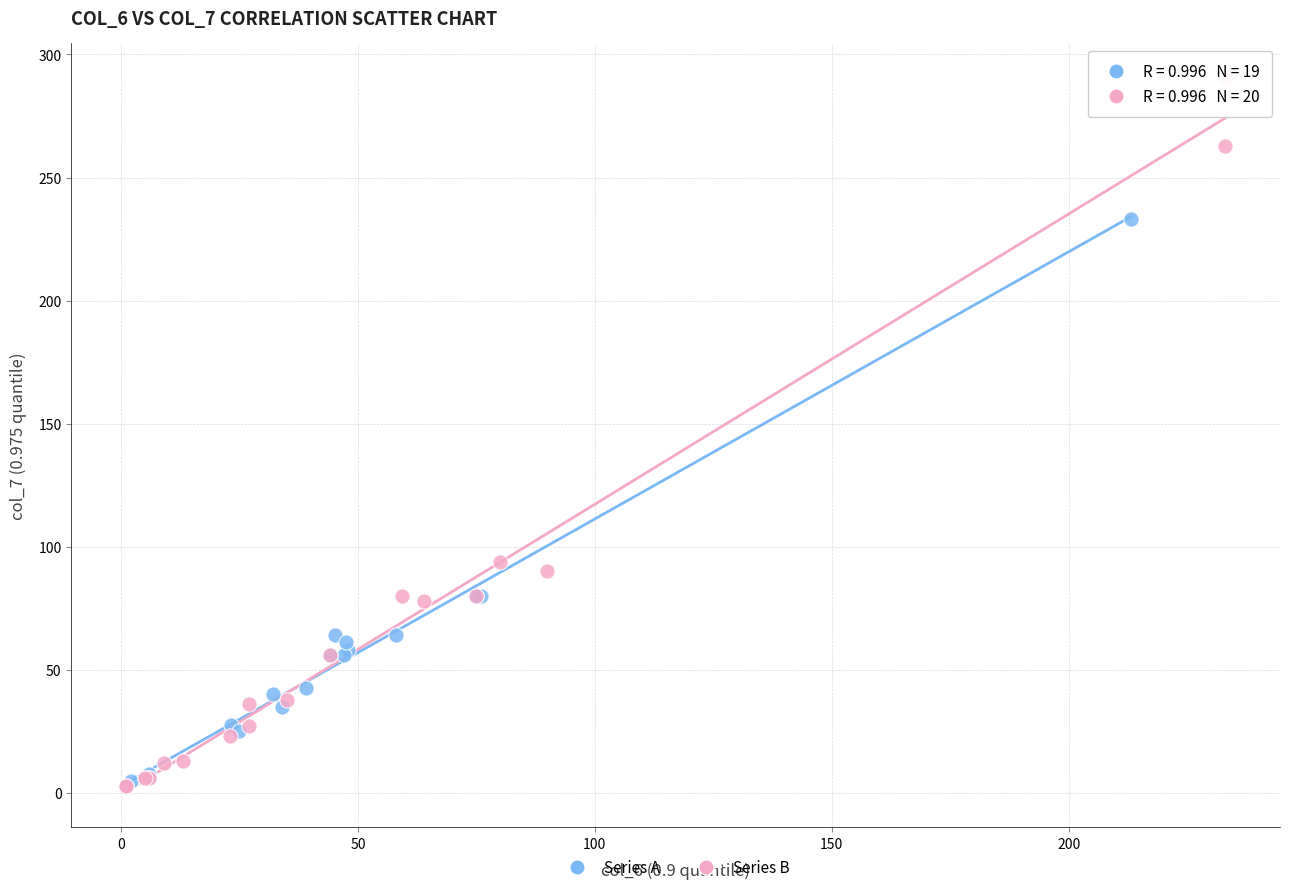

What are all the series names shown in the legend?

Series A, Series B